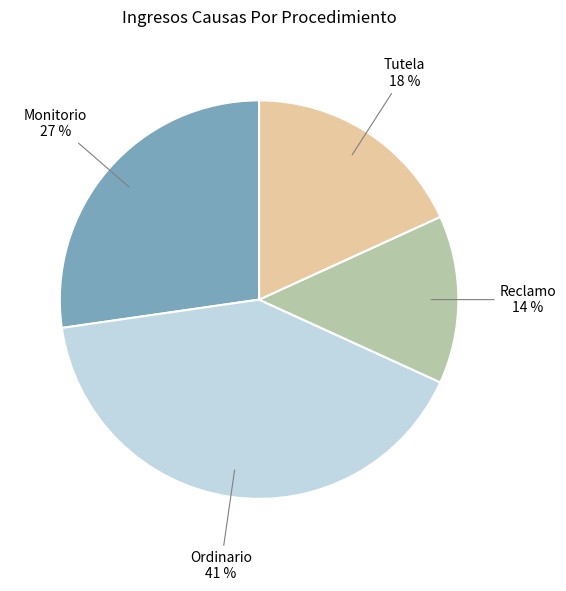

Count the number of slices in the pie.

4